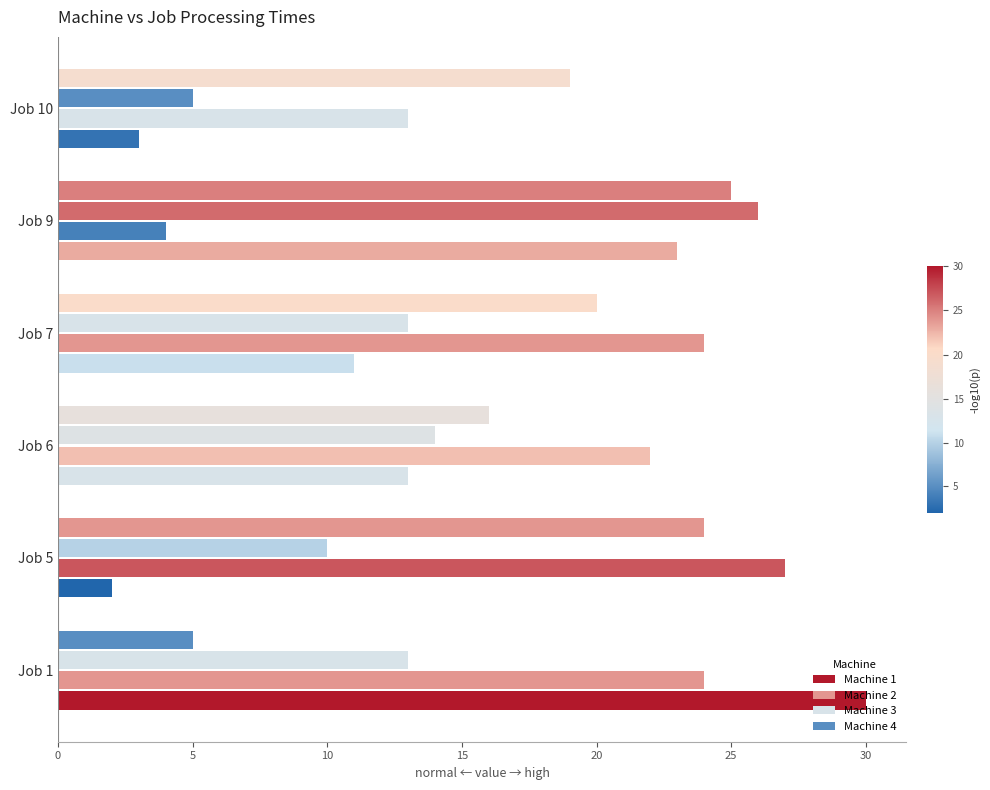

What is the difference between the maximum and second lowest values in the Machine 1 series?

27